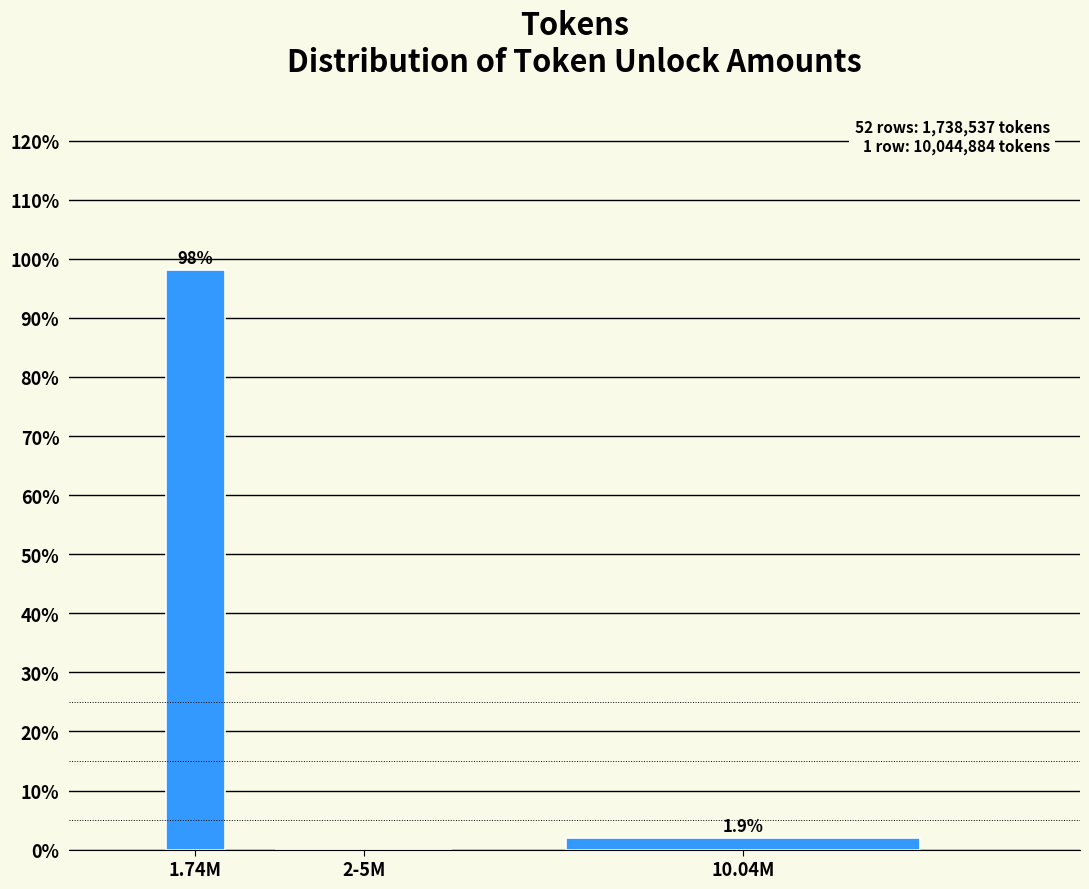

Reading left to right, list all the values displayed in this chart.

1.74M=98.1	2-5M=0.0	10.04M=1.9